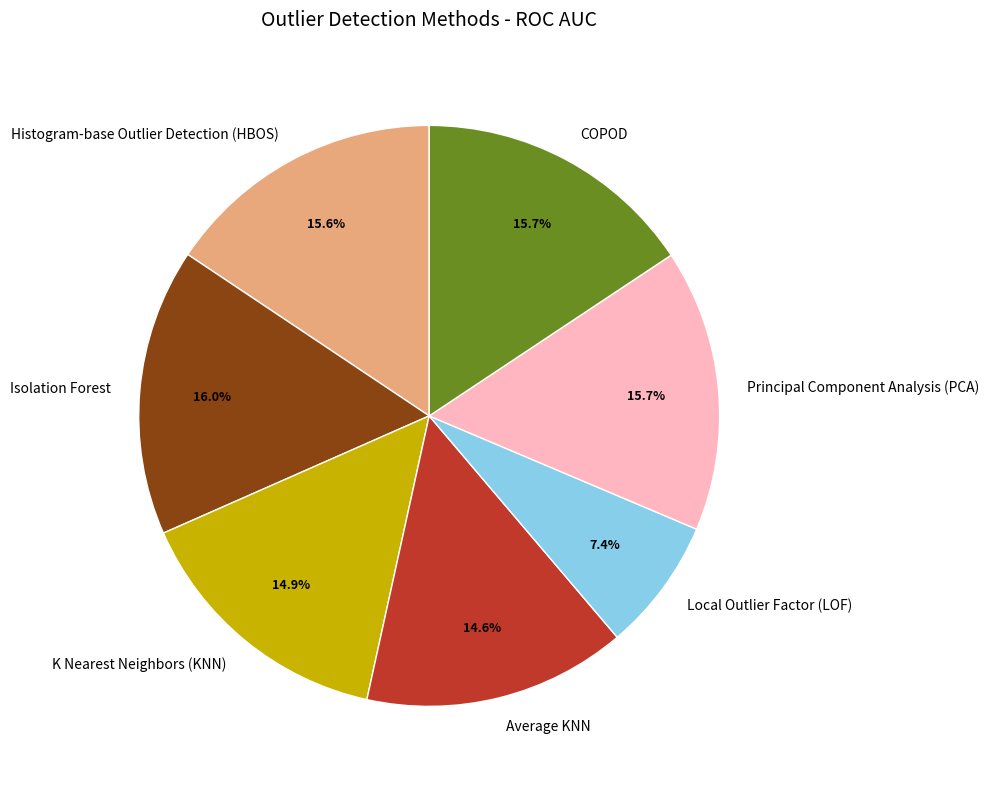

What percentage is the COPOD slice, to the nearest percent?

16%